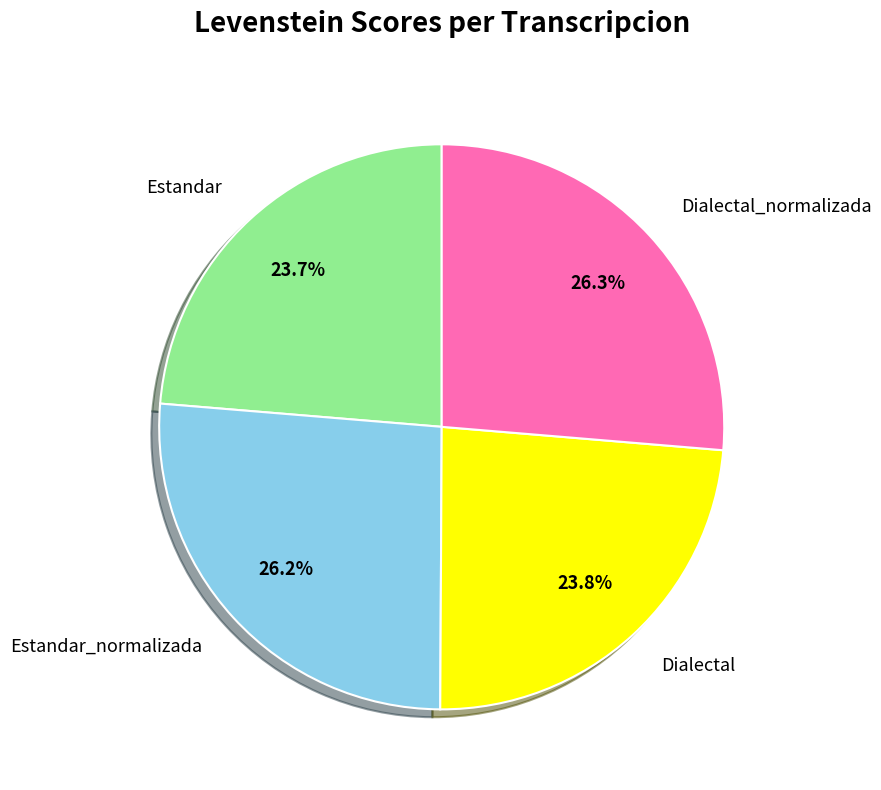

Is the sum of Estandar and Dialectal greater than half?

No